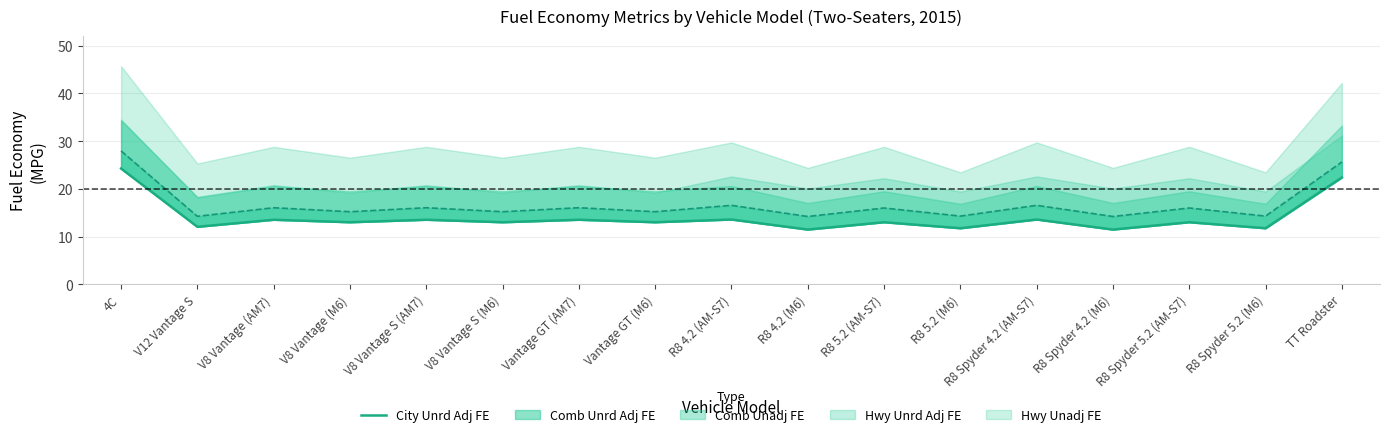

What is the ratio of the value at R8 Spyder 5.2 (M6) to the value at R8 Spyder 4.2 (AM-S7)?

0.9